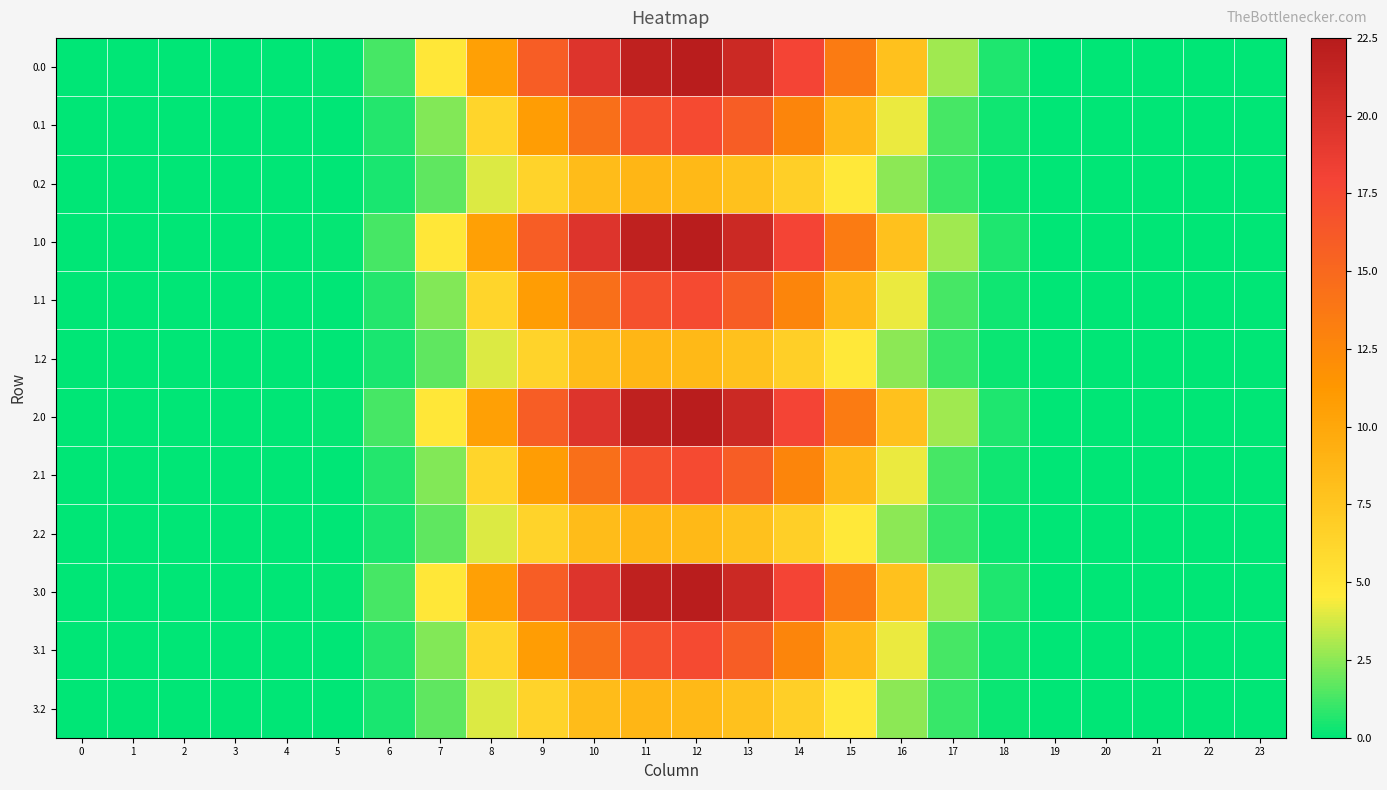

Rank the series by their maximum value, from highest to lowest.

0.0, 1.0, 2.0, 3.0, 0.1, 1.1, 2.1, 3.1, 0.2, 1.2, 2.2, 3.2